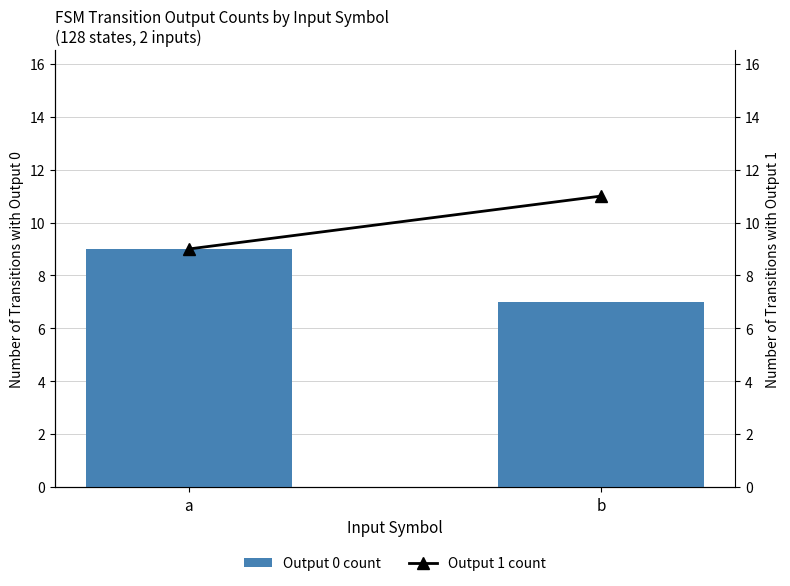

How many bars are there in total?

4